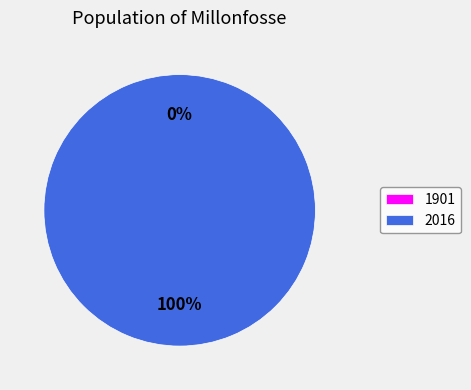

True or false: 1901 accounts for 7% of the total.

False